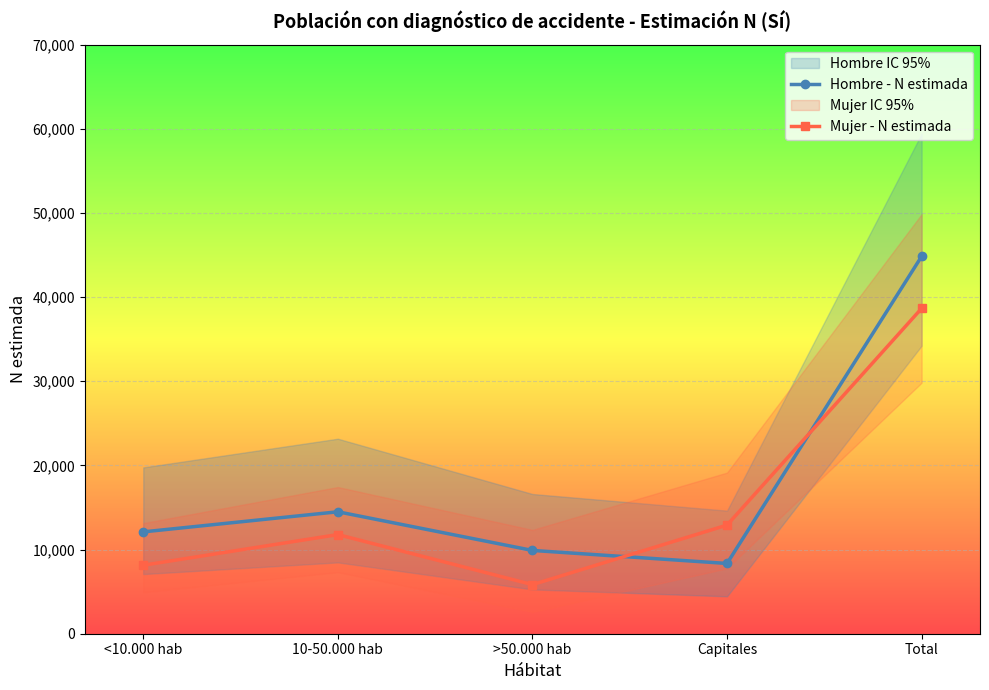

What is the value of the Hombre - N estimada point at the 5th from the left?

44838